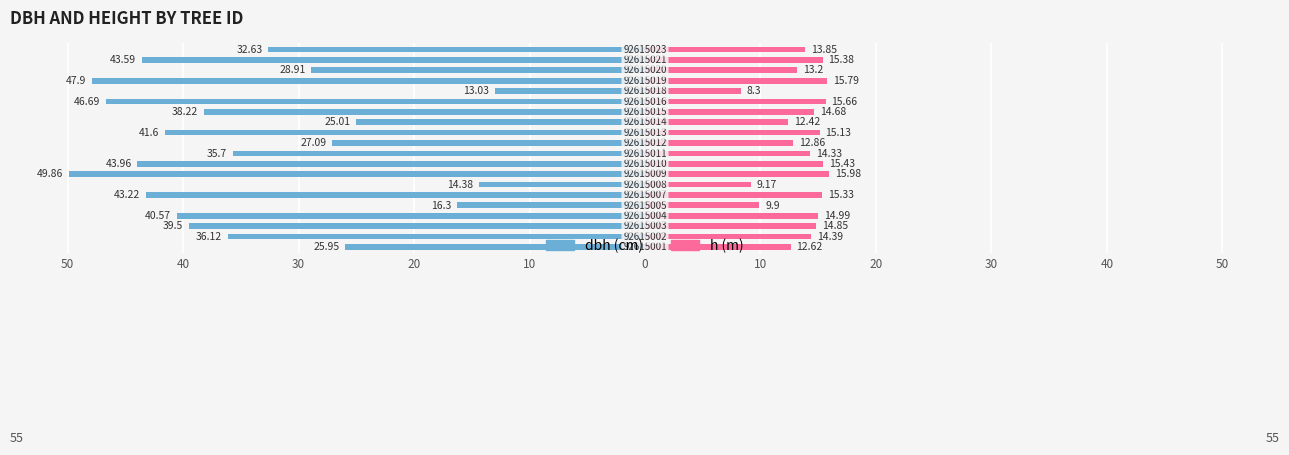

At how many categories does at least one series exceed -23?

20